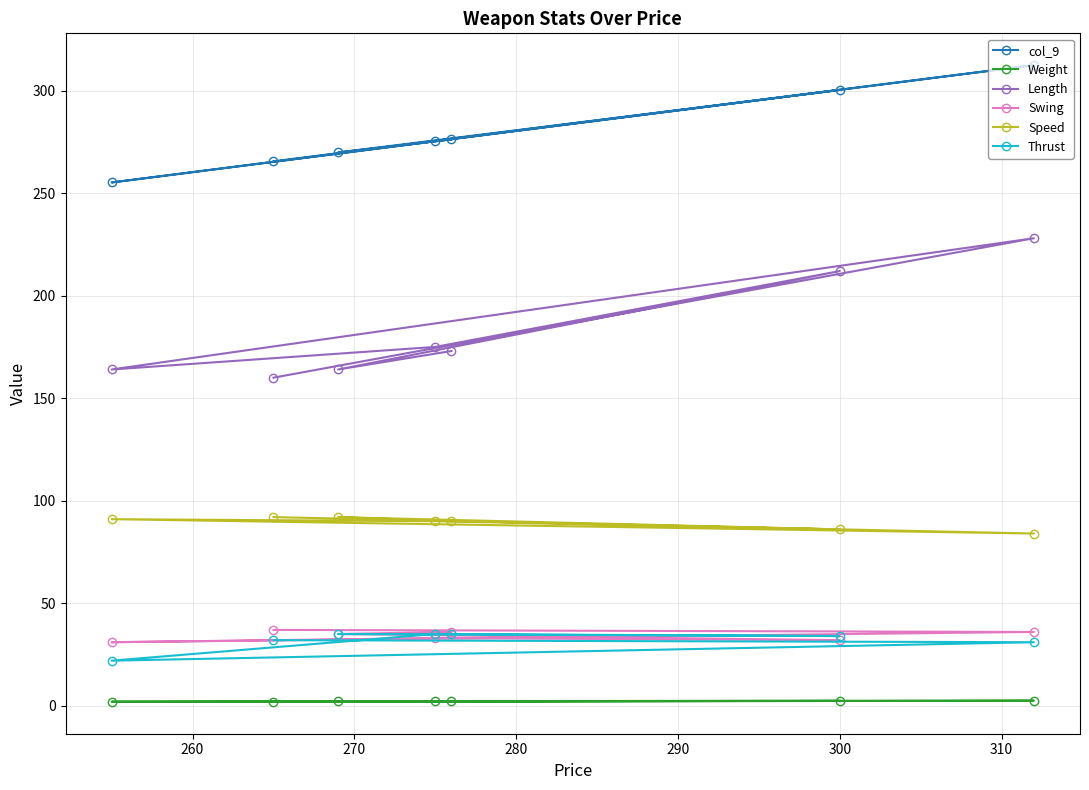

What is the value of the Swing point at the 5th from the left?

36.0